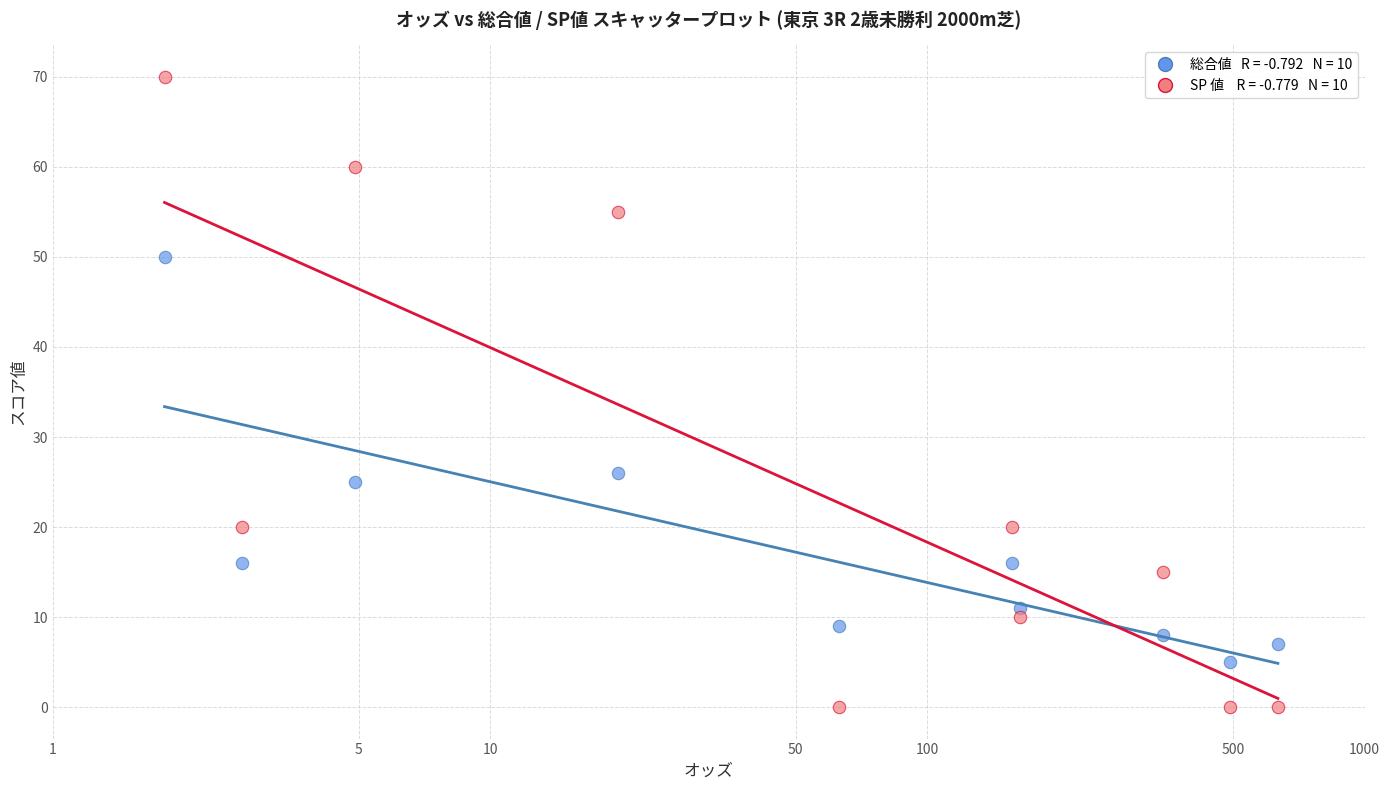

Across all series, what Y value is closest to 35?

26